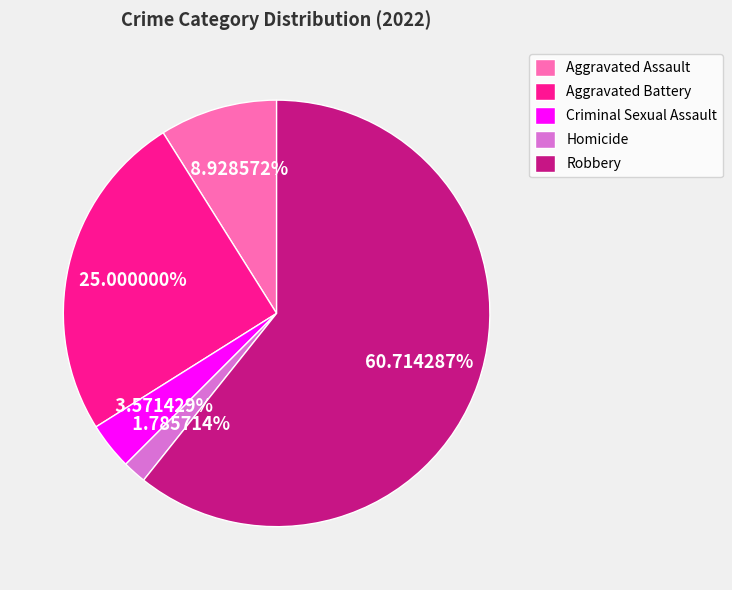

Is it true that Aggravated Assault is 9% of the pie?

True